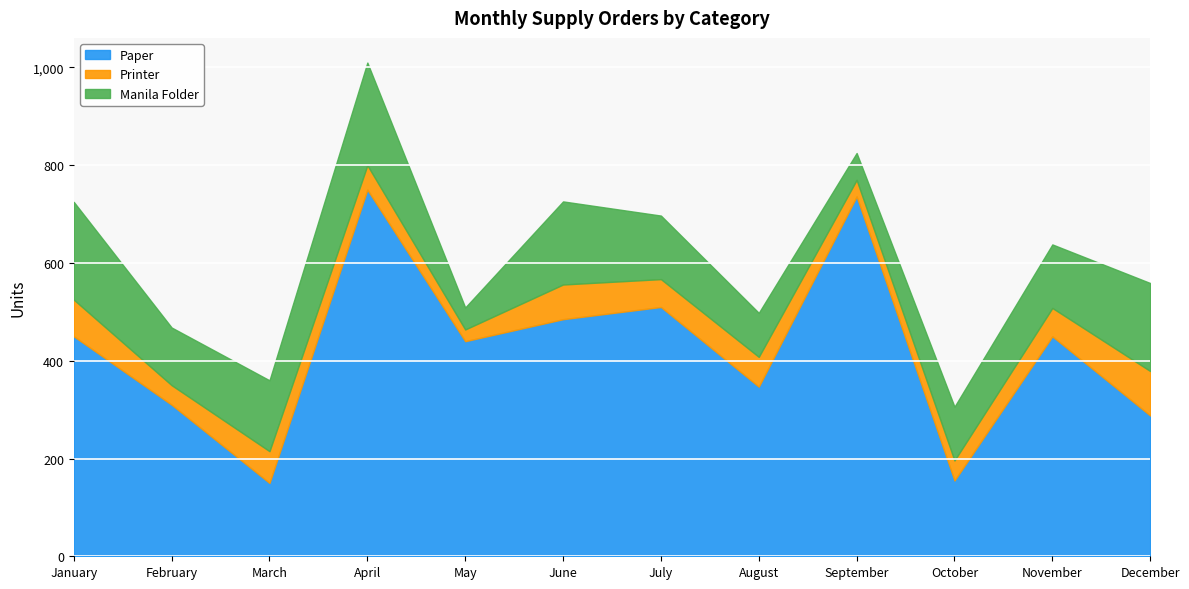

True or false: Manila Folder has a value of 56 at March.

False